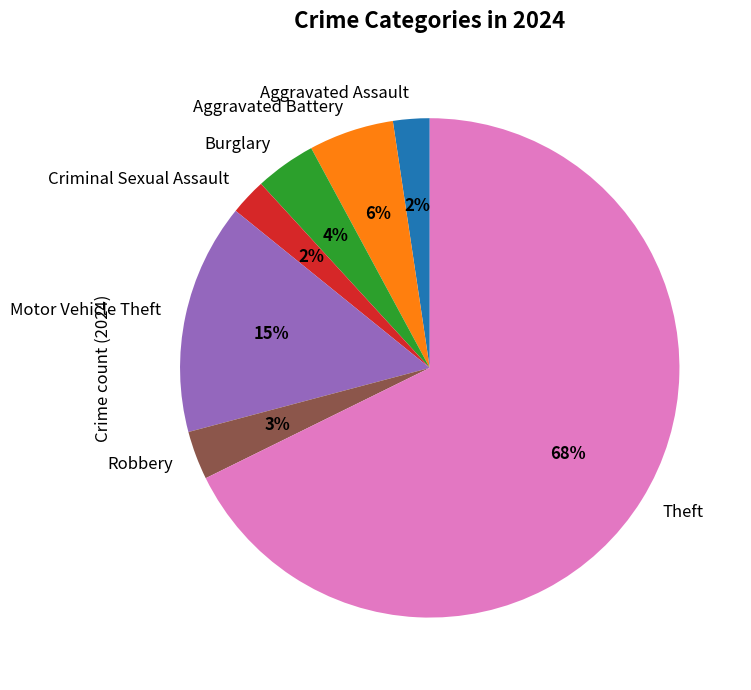

True or false: Robbery accounts for 3% of the total.

True